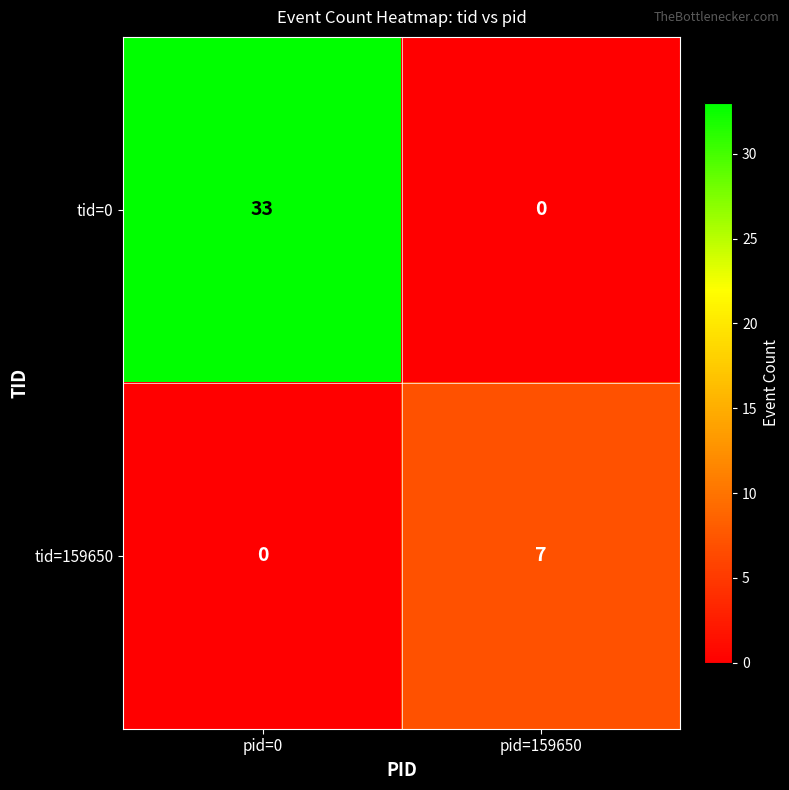

Reading right to left, list all the values displayed in this chart.

tid=0: 0	33
tid=159650: 7	0